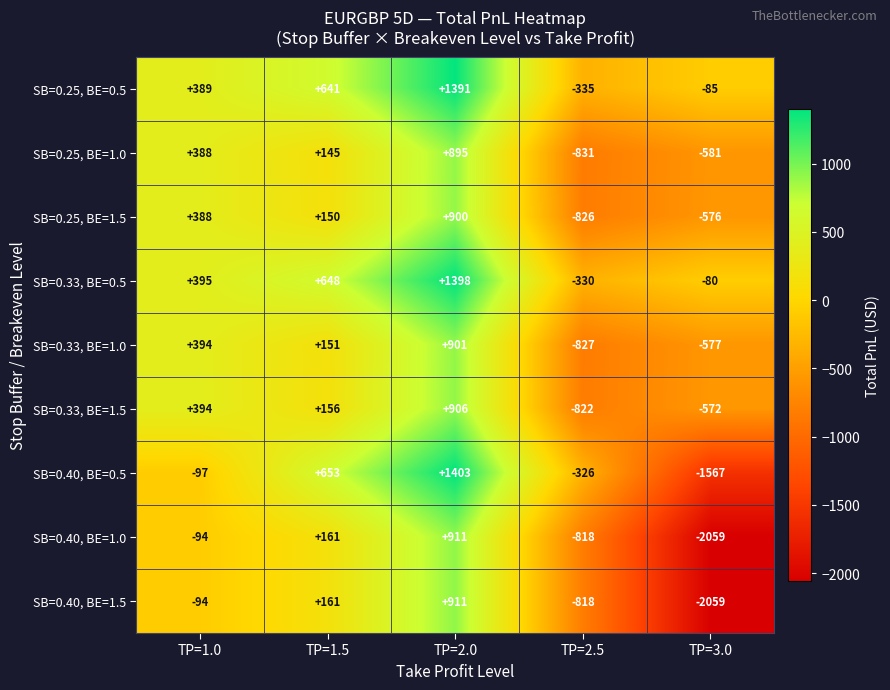

True or false: SB=0.33, BE=1.0 has a value of 394 at TP=1.0.

True